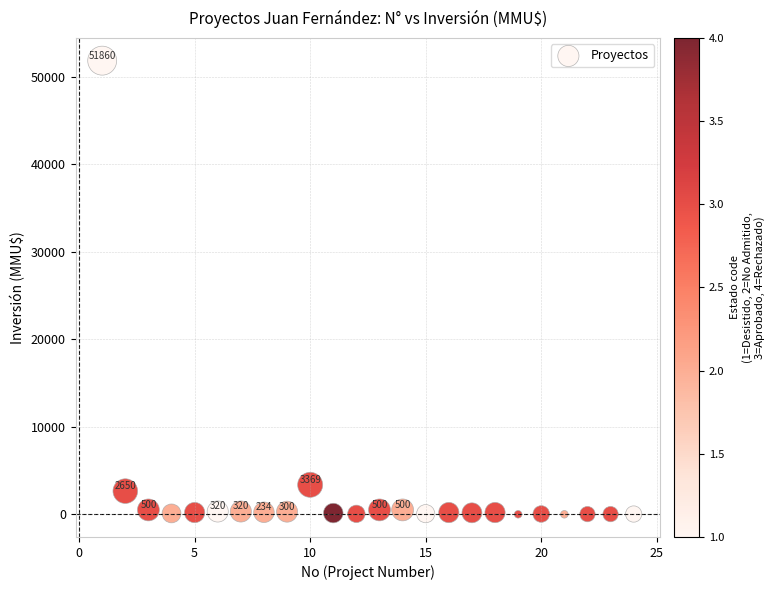

What Y value in the scatter plot is closest to 25930?

3369